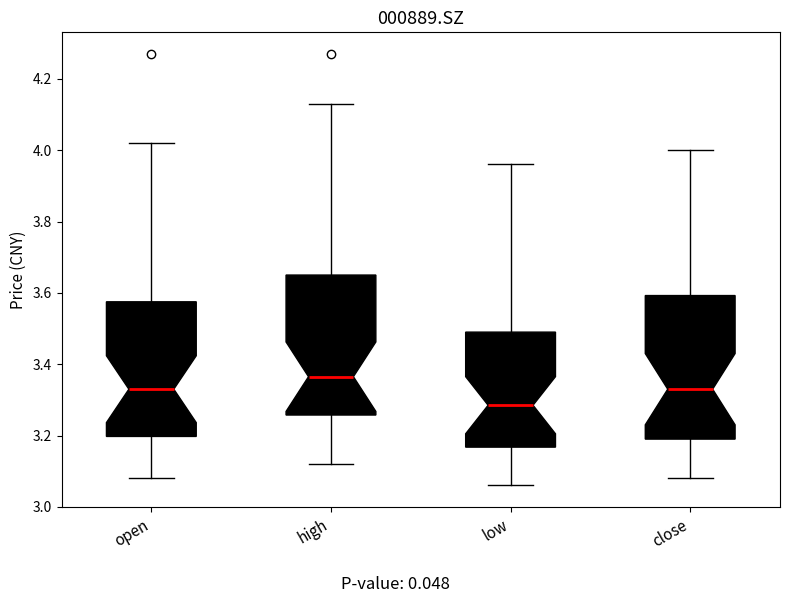

Reading left to right, transcribe this box plot: for each box, give where its median line is, the range the box spans, and where its two whiskers end, as read against the y-axis. The values are not printed on the chart, so give them approximately, as read against the axis.

open: median 3.34, box 3.20 to 3.58, whiskers 3.08 to 4.02
high: median 3.36, box 3.26 to 3.66, whiskers 3.12 to 4.14
low: median 3.28, box 3.16 to 3.50, whiskers 3.06 to 3.96
close: median 3.34, box 3.20 to 3.60, whiskers 3.08 to 4.00